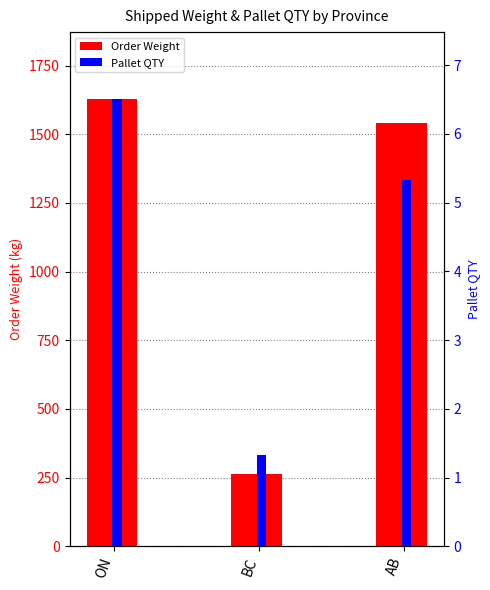

Which category has the lowest value across all series?

BC